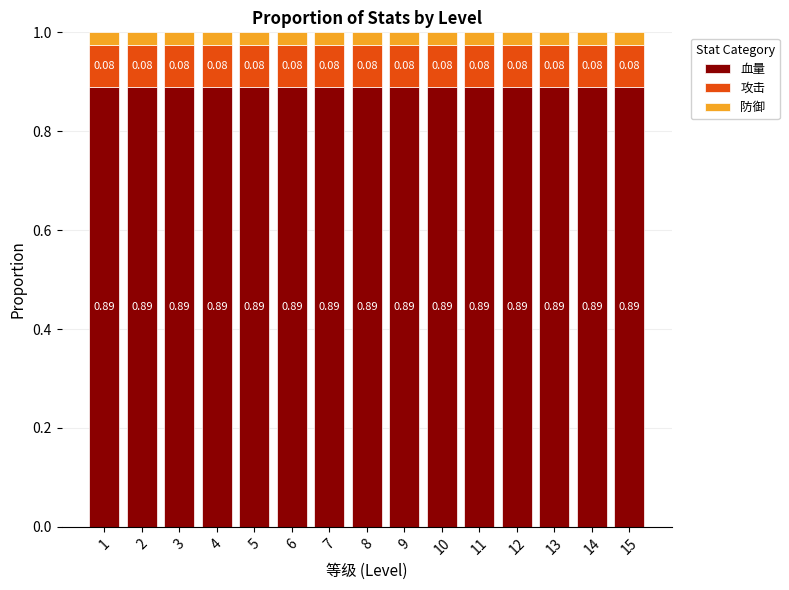

What is the total value across all series at 2?

1.0